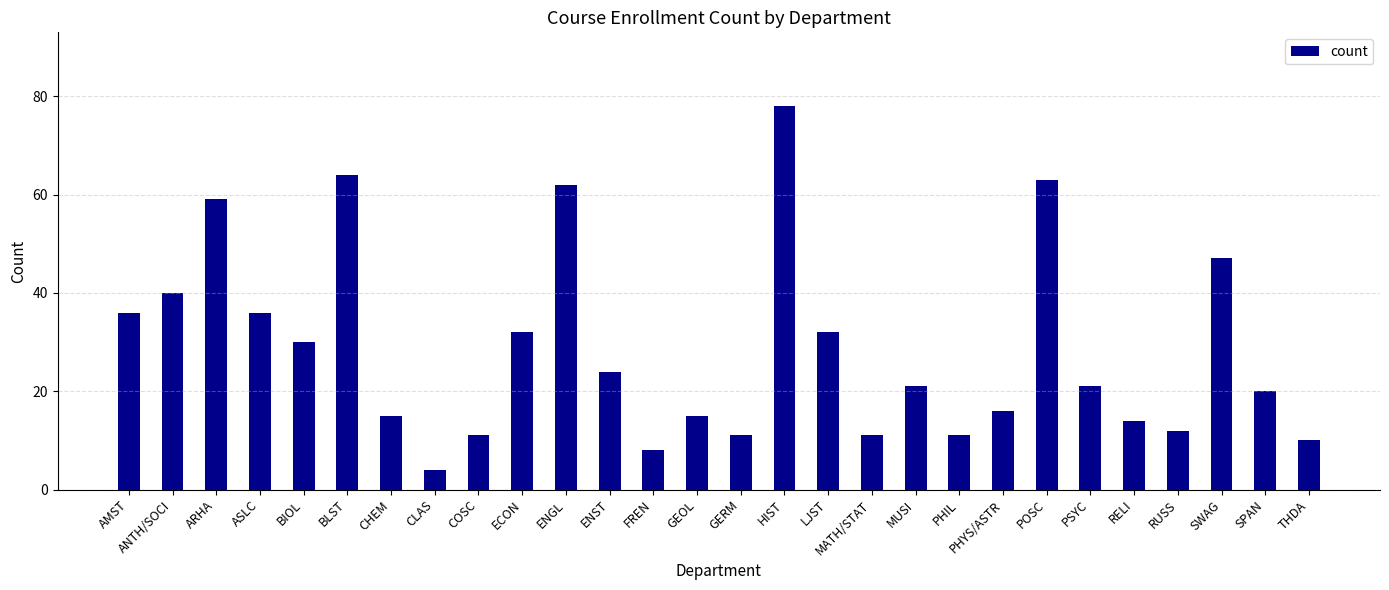

Approximately how many times larger is the value at FREN compared to COSC?

0.7